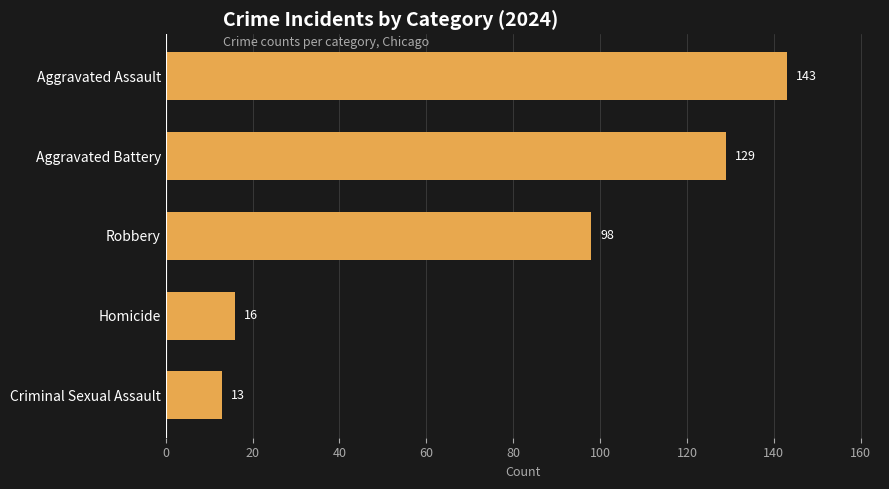

At which label is the value closest to 78?

Robbery